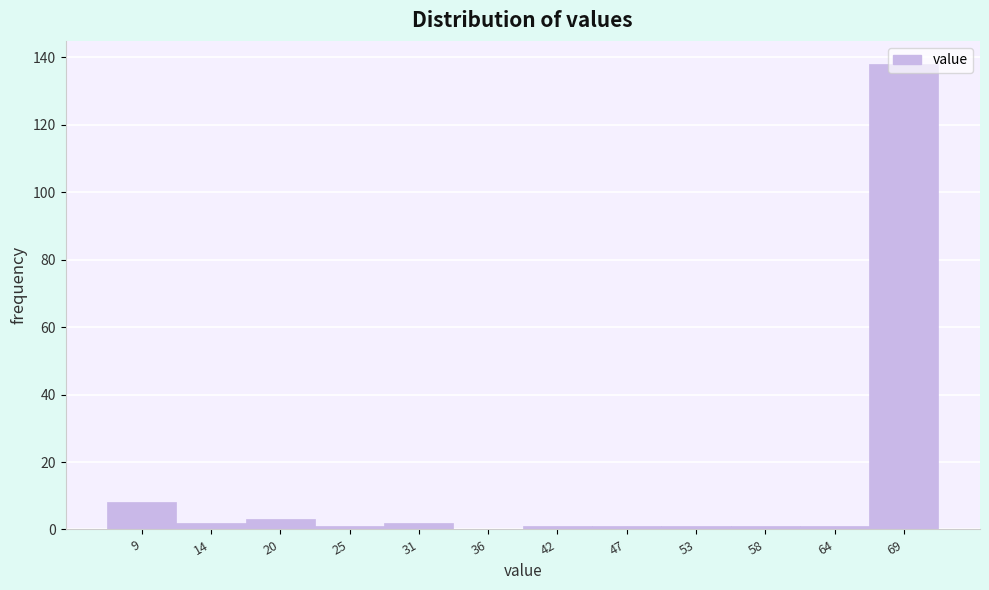

What is the greatest value displayed?

138